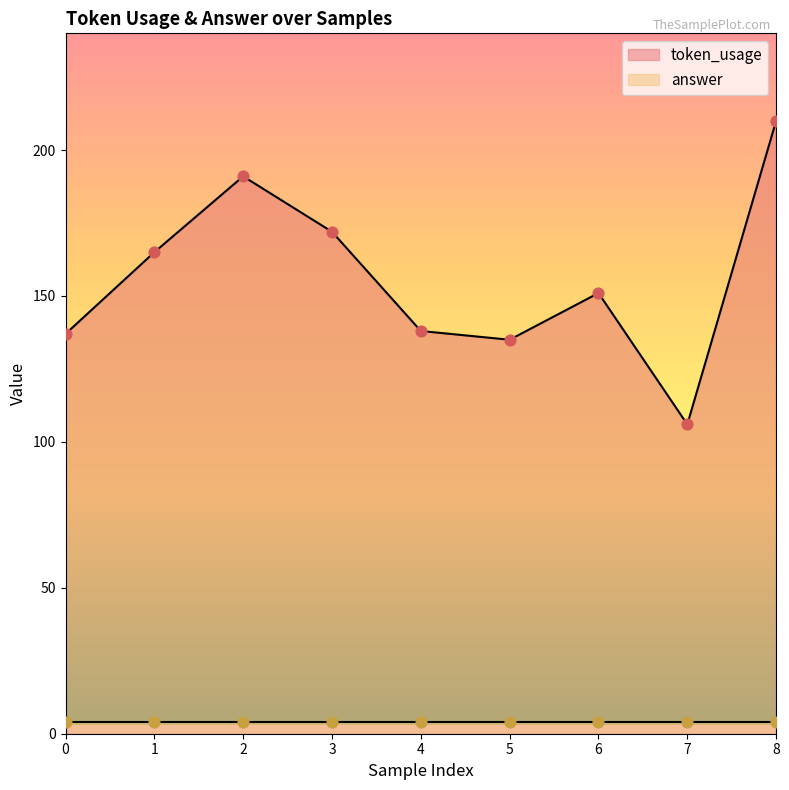

What is the ratio of the value at 7 to the value at 0?

0.8